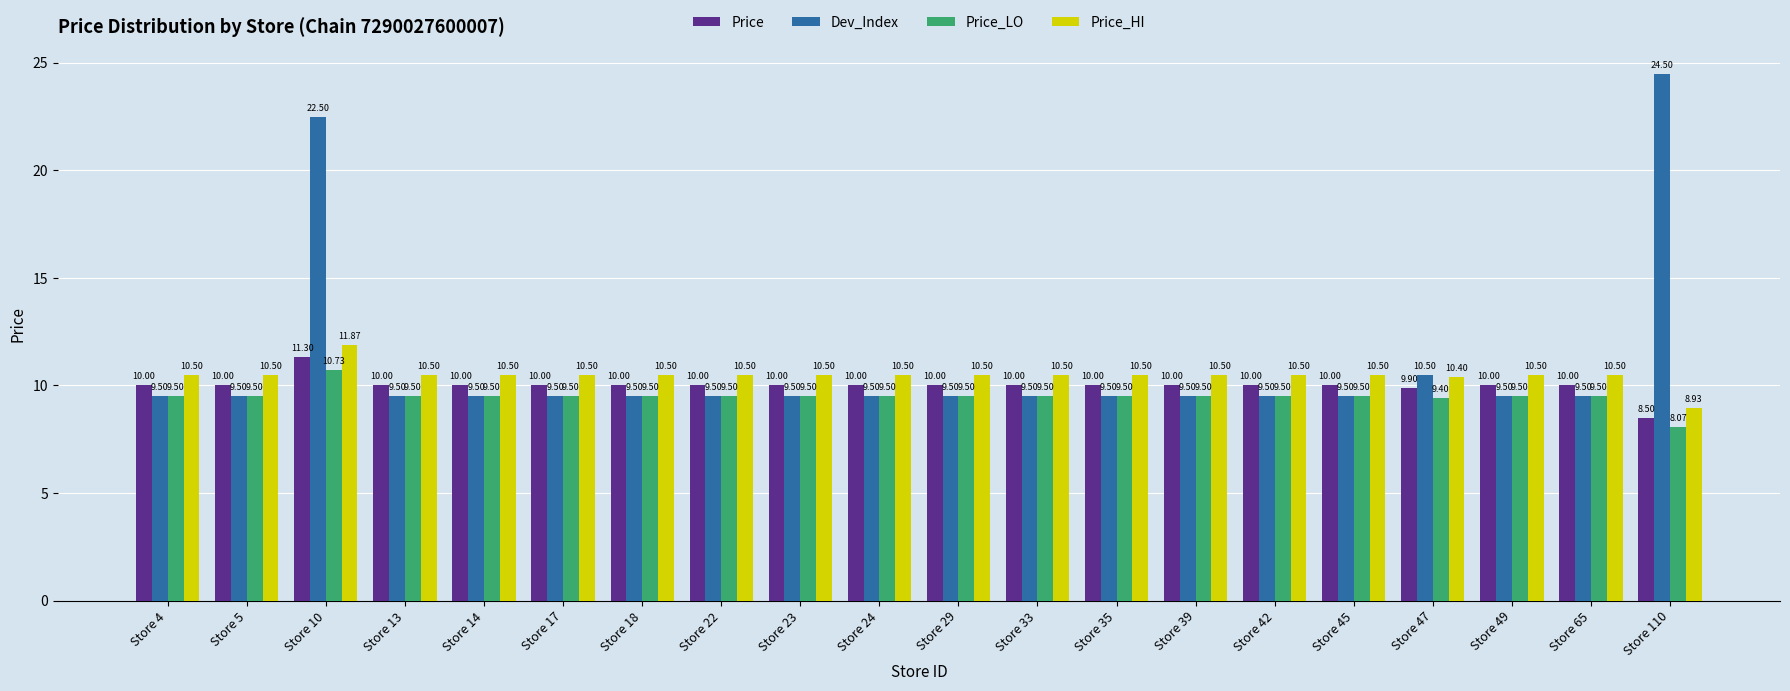

What are all the series names shown in the legend?

Price, Dev_Index, Price_LO, Price_HI